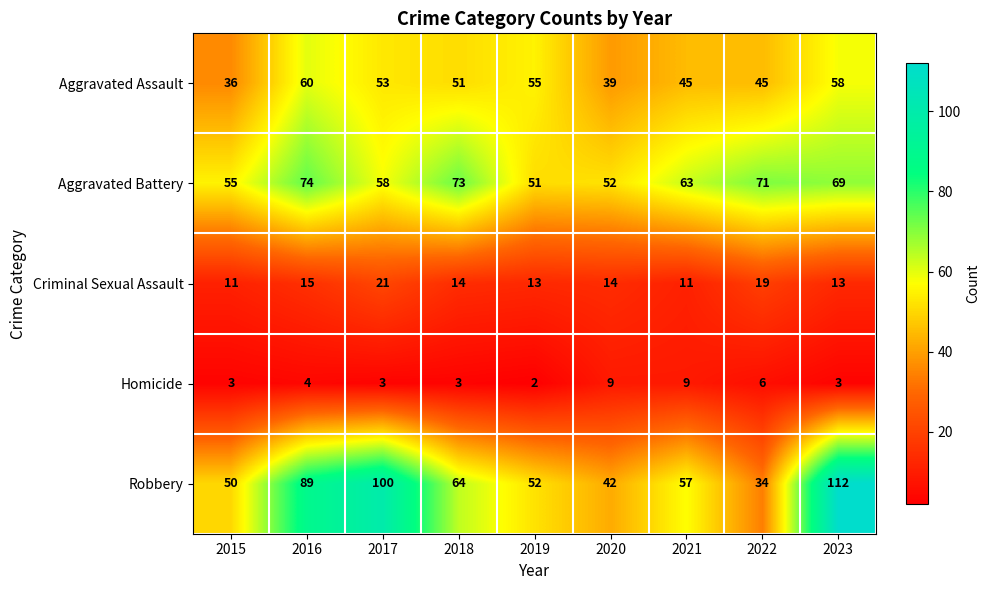

At how many categories does at least one series exceed 102?

1